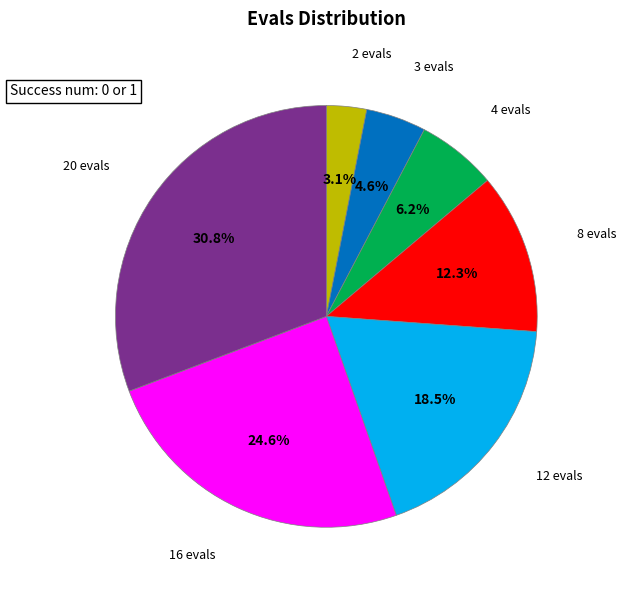

Which slice is the smallest?

2 evals